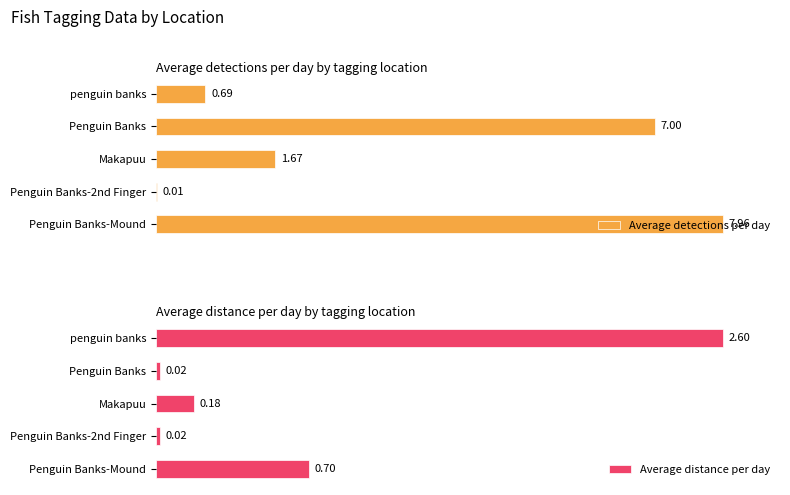

Is the value of Average distance per day at Penguin Banks greater than the value of Average detections per day at Penguin Banks-Mound?

No